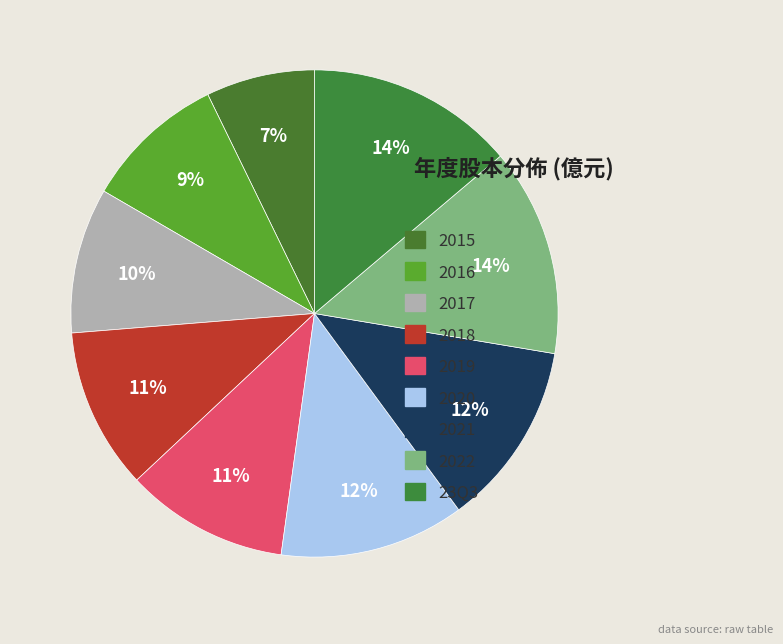

Which category has the smallest portion of the pie?

2015